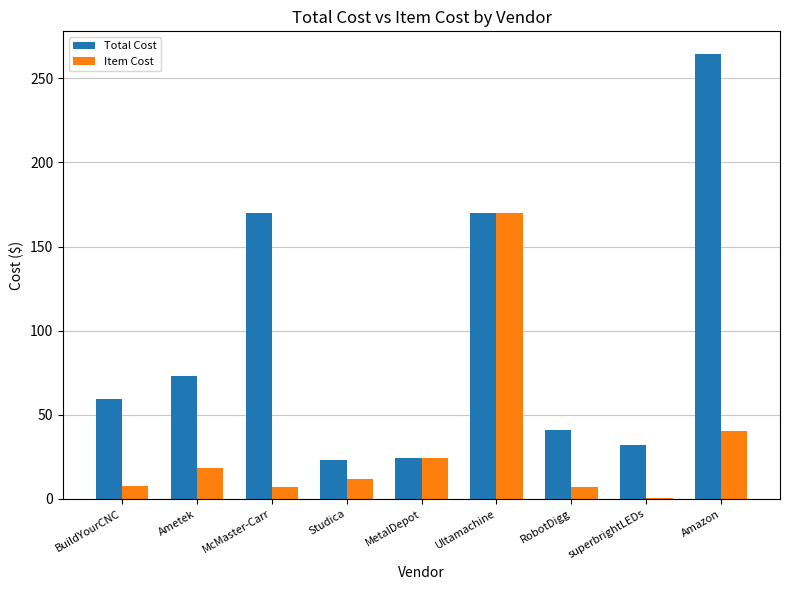

What is the sum of the Total Cost values at BuildYourCNC and McMaster-Carr?

229.5